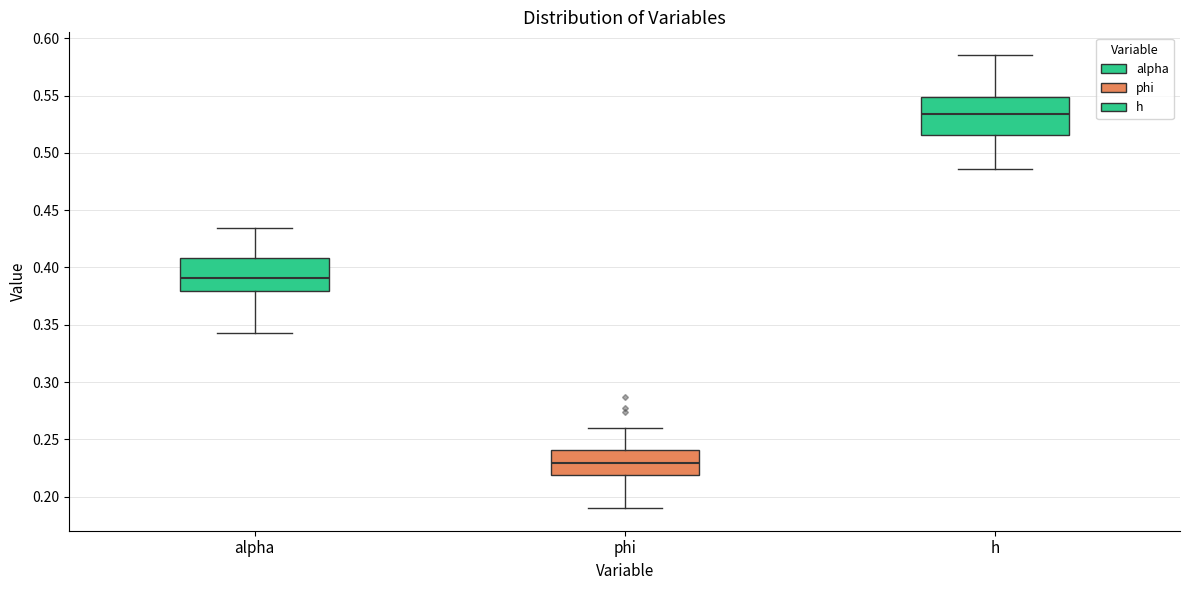

Which box has the highest median line?

h